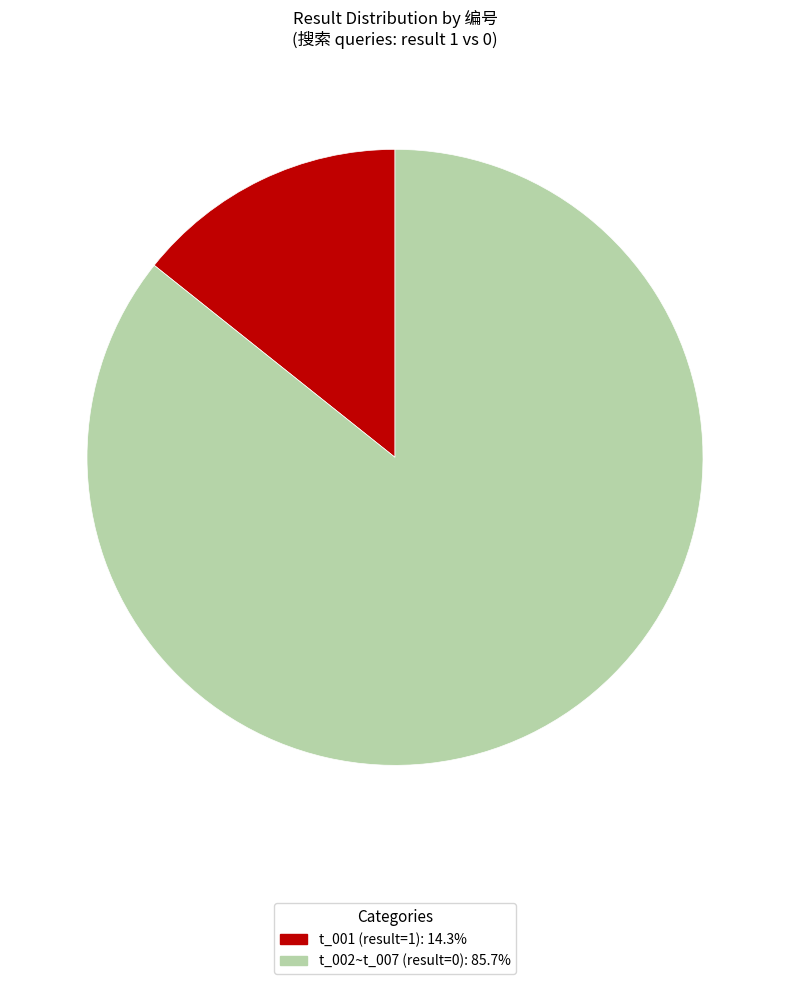

Approximately how many times larger is the value at t_002~t_007 (result=0): 85.7% compared to t_001 (result=1): 14.3%?

6.0